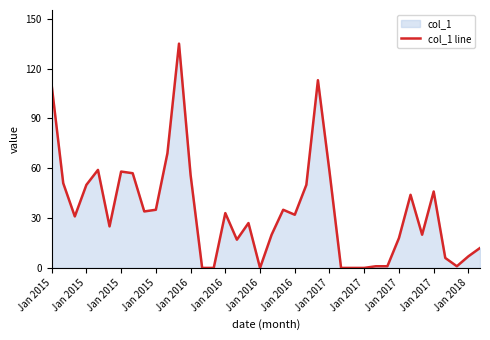

How many lines are shown in the chart?

1